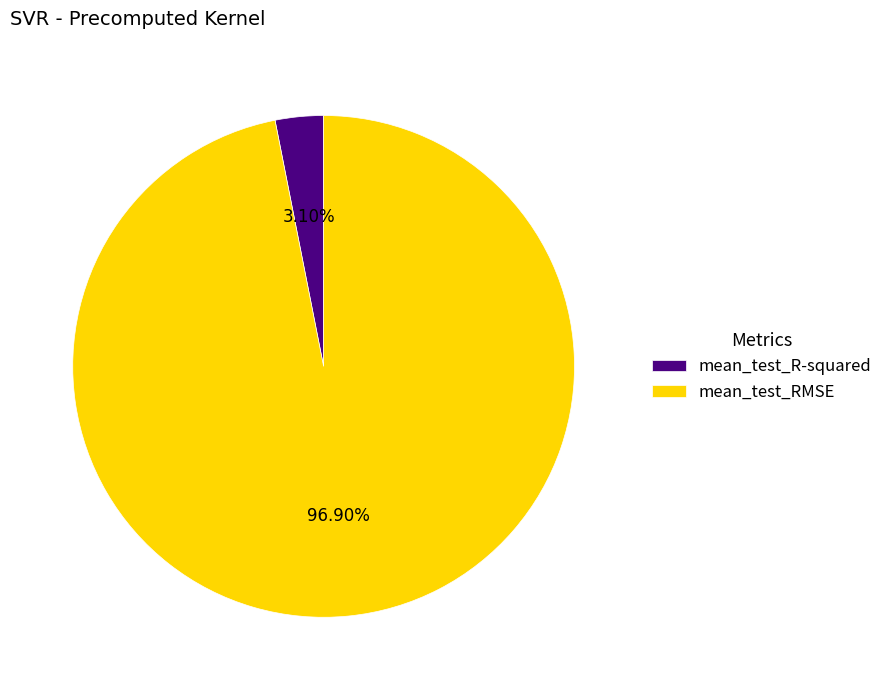

Which has a higher value, mean_test_RMSE or mean_test_R-squared?

mean_test_RMSE